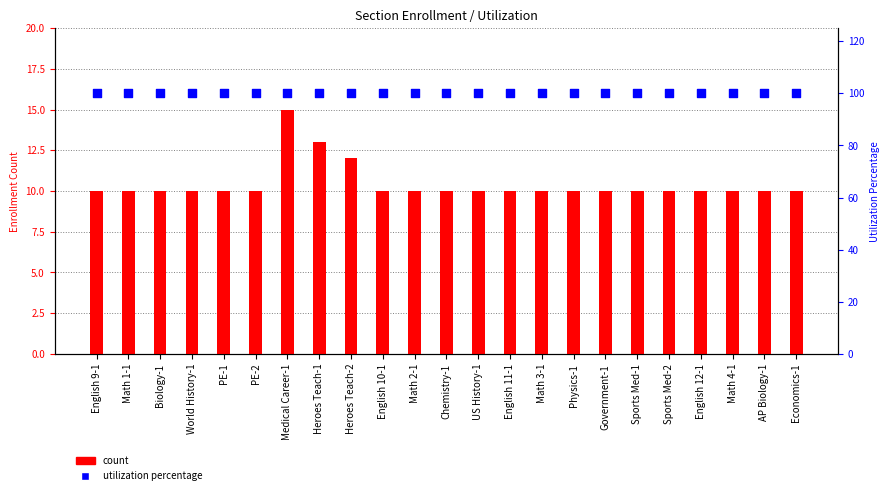

What are all the series names shown in the legend?

count, utilization percentage